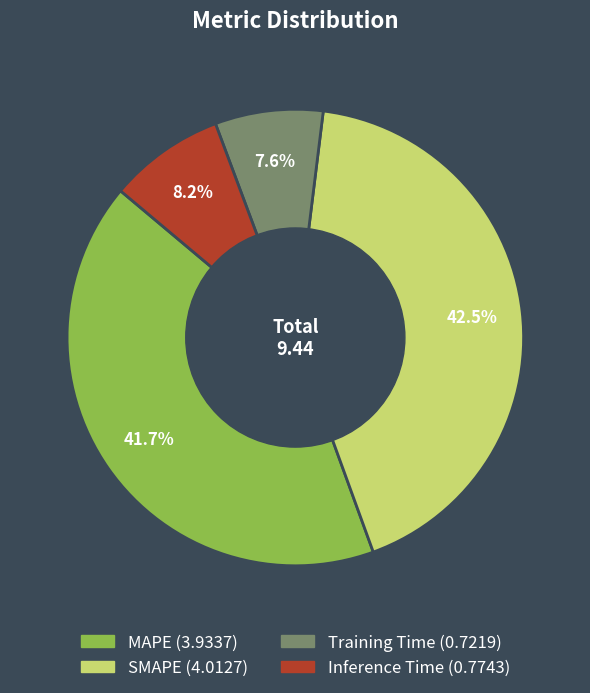

Which has a higher value, MAPE or SMAPE?

SMAPE